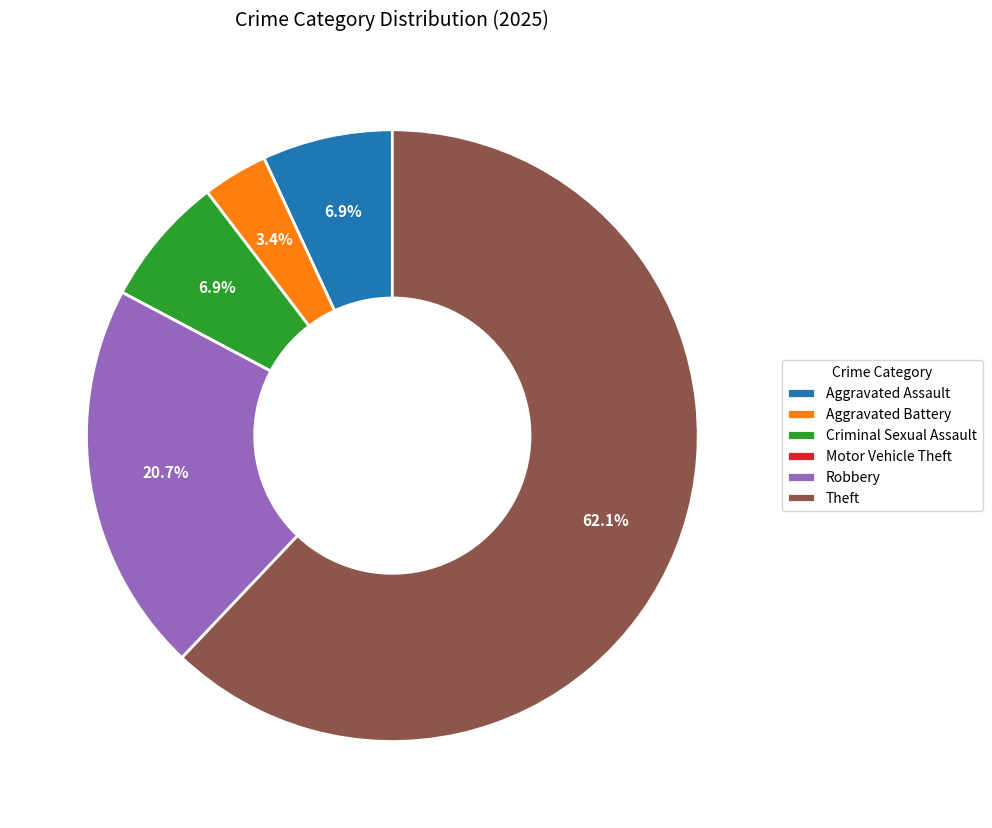

Which slice is the largest?

Theft